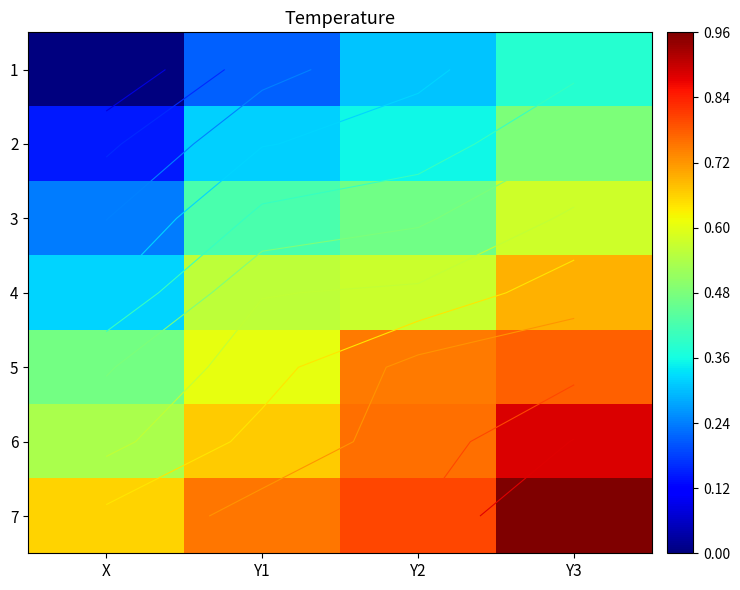

What is the highest value of the 5 series?

0.8